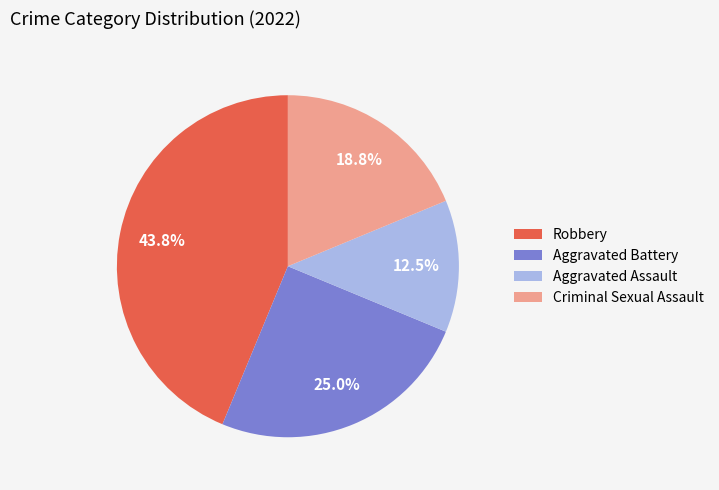

Between Criminal Sexual Assault and Aggravated Assault, which is larger?

Criminal Sexual Assault